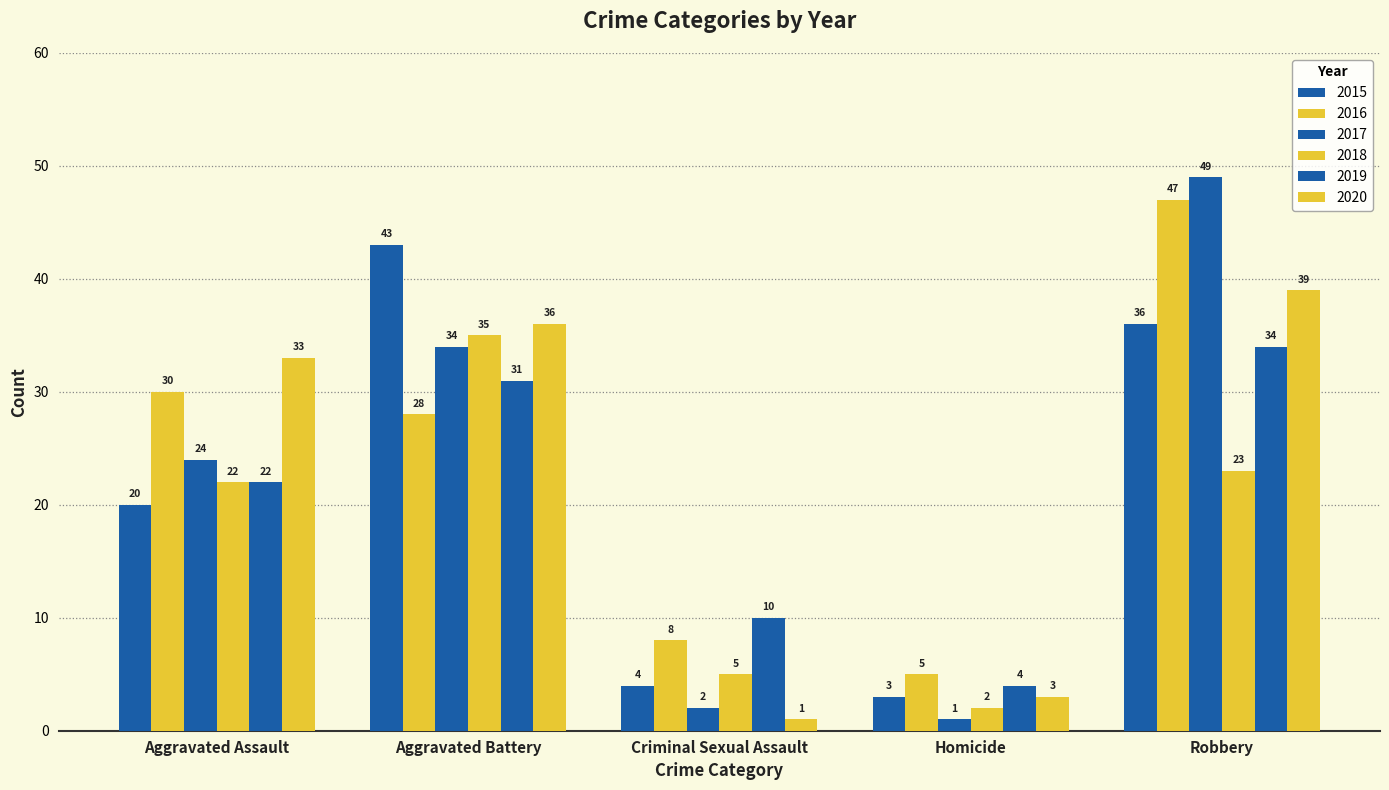

Count the number of categories in the chart.

5